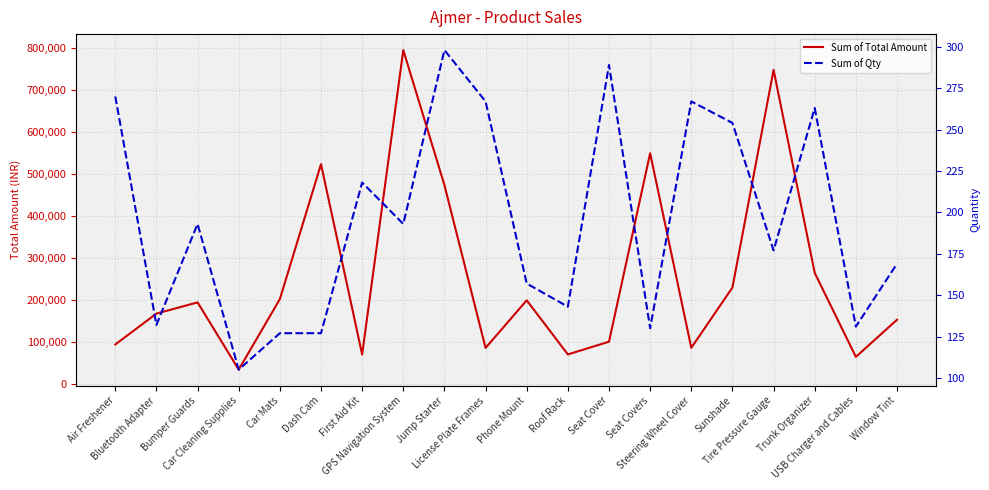

What value does the Sum of Qty series have at Bumper Guards?

193